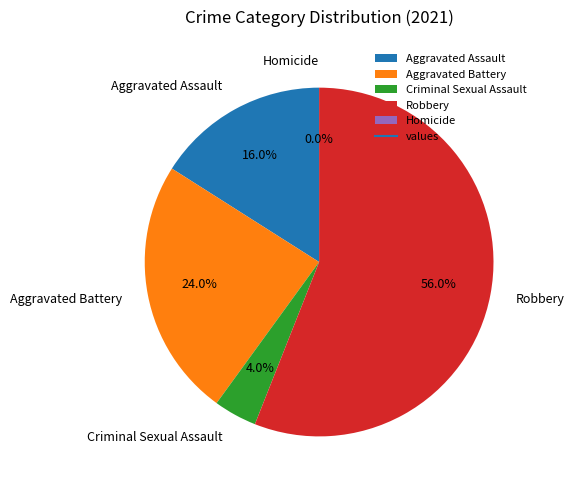

To the nearest percent, what is the difference between the largest and smallest slice percentages?

56%